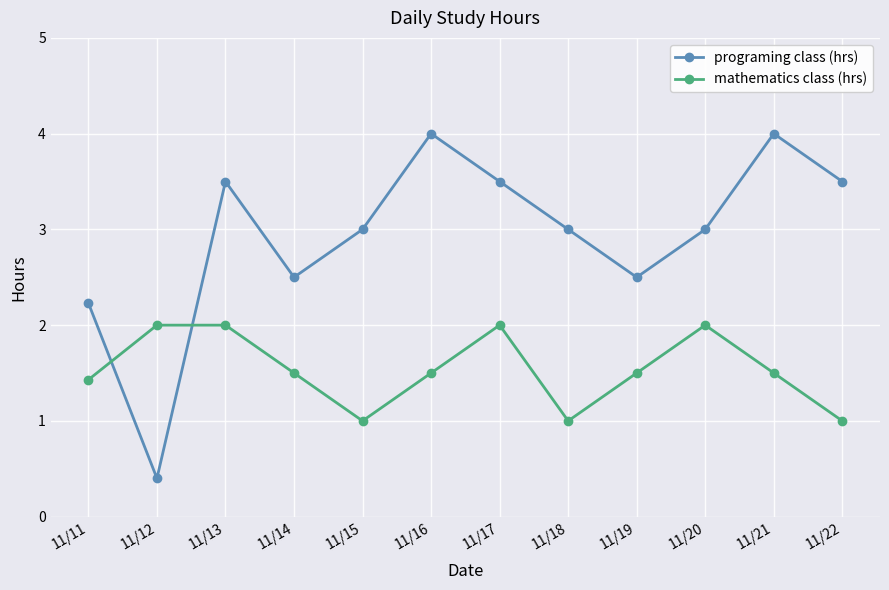

True or false: mathematics class (hrs) has a value of 3.3 at 11/12.

False